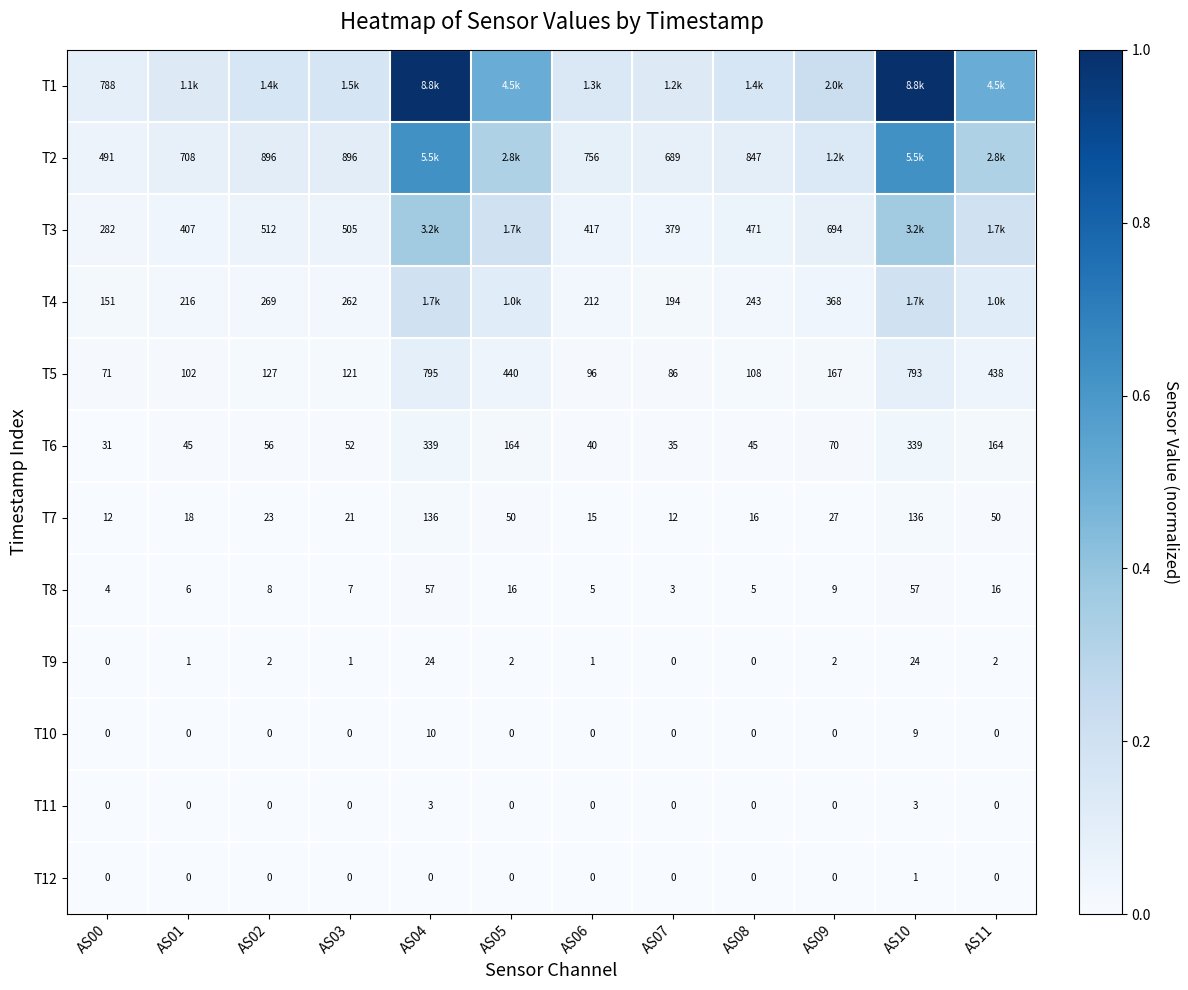

What is the difference between the highest and lowest values at AS05?

0.5